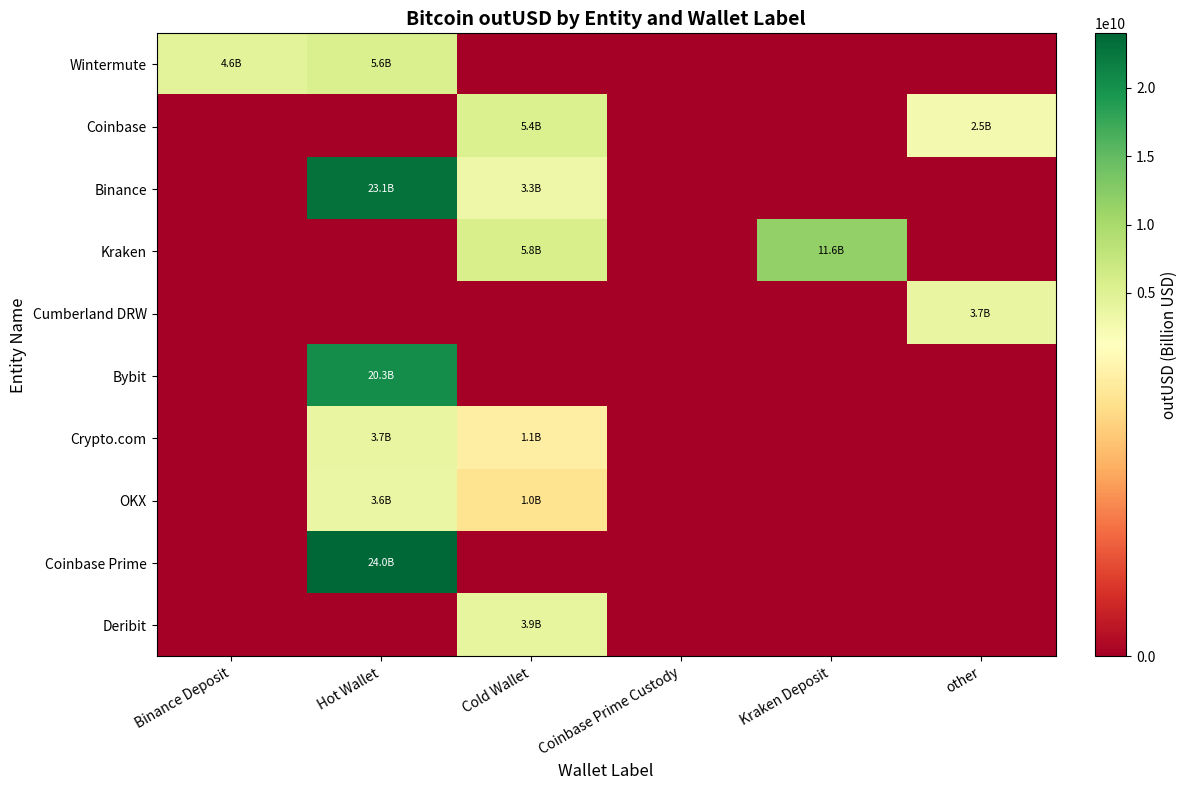

What is the spread (max minus min) of values at Binance Deposit?

4551951792.5